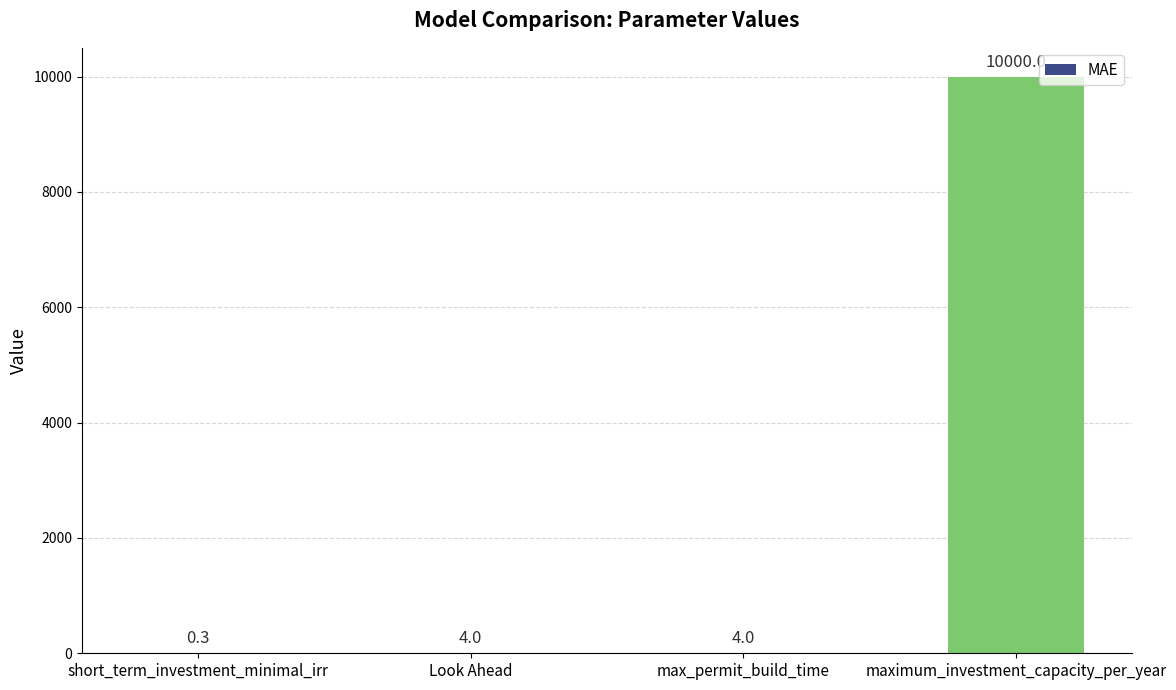

True or false: the data shows 4.0 at max_permit_build_time.

True